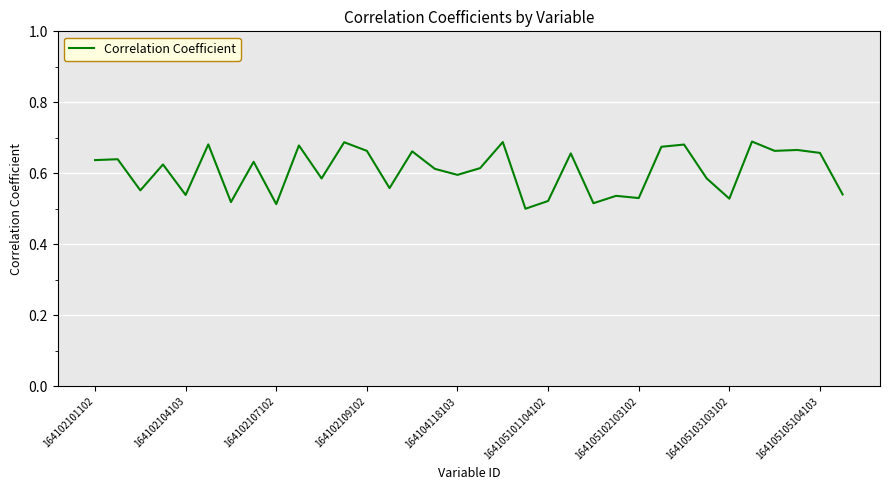

Does the chart have visible grid lines?

Yes